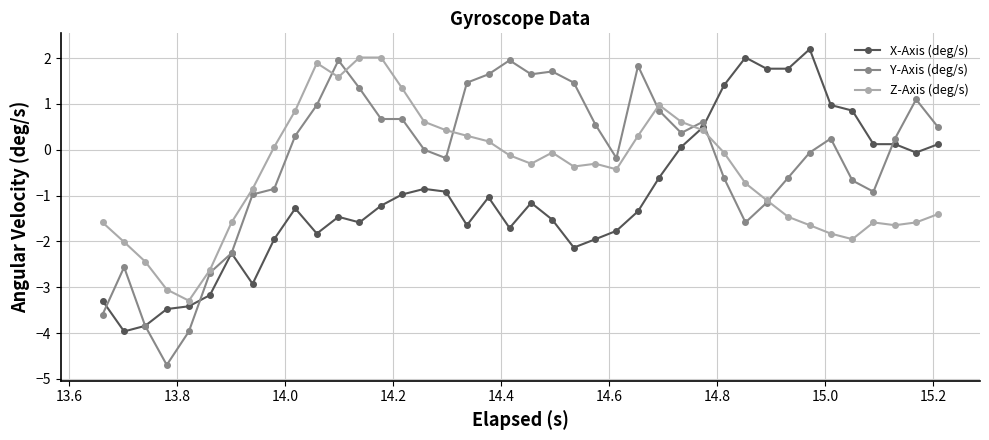

What is the maximum value shown in the chart?

2.2